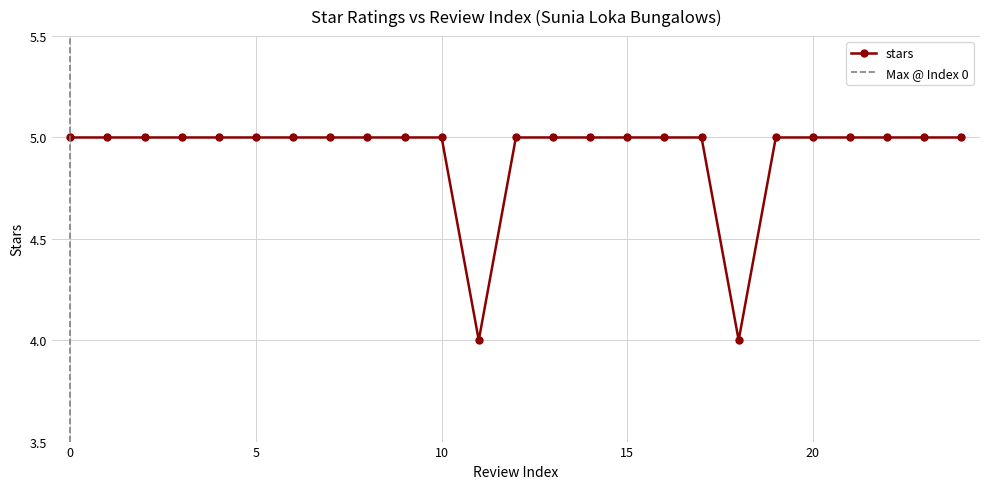

What is the greatest value displayed?

5